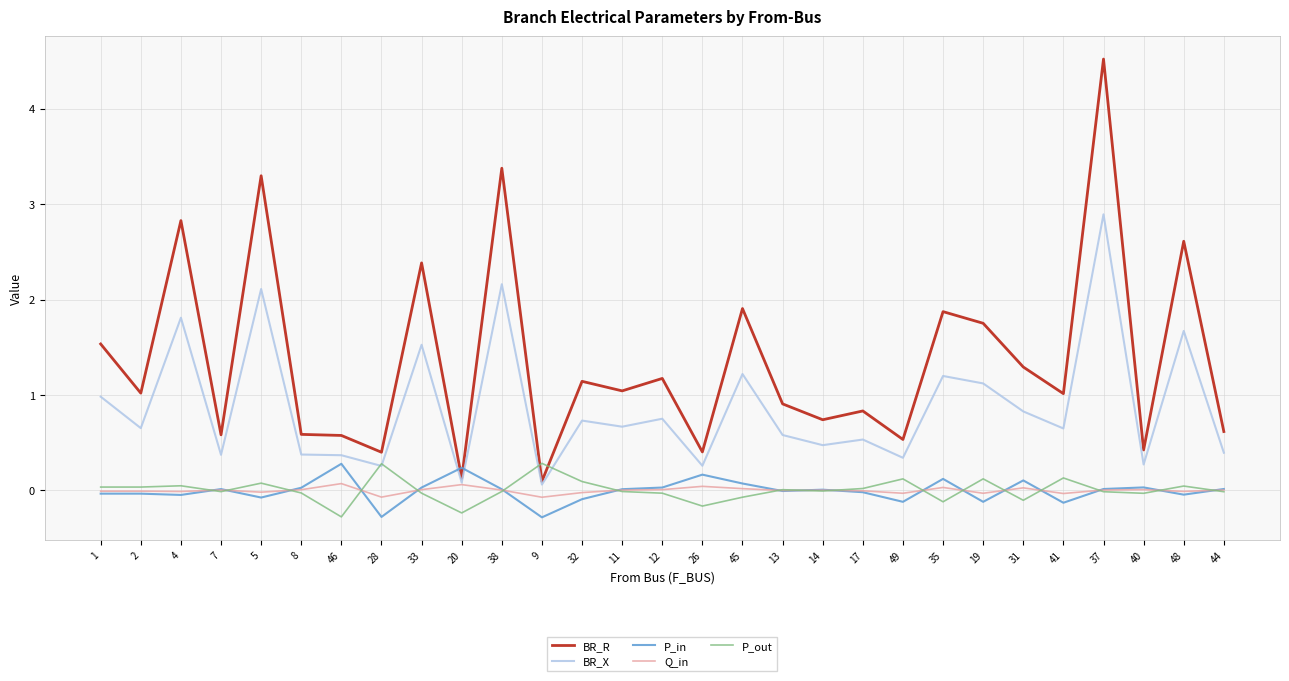

Between 8 and 32, which series saw the biggest shift?

BR_R